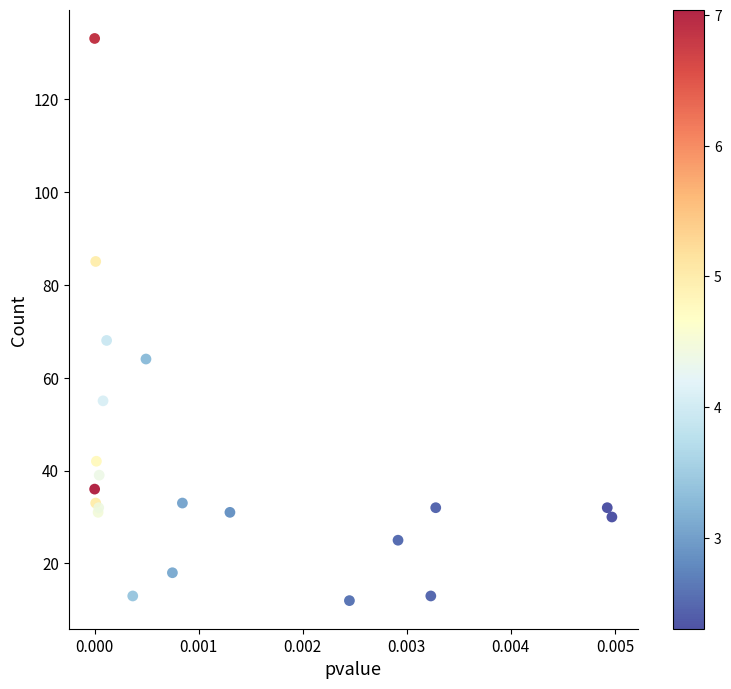

What Y value in the scatter plot is closest to 72?

68